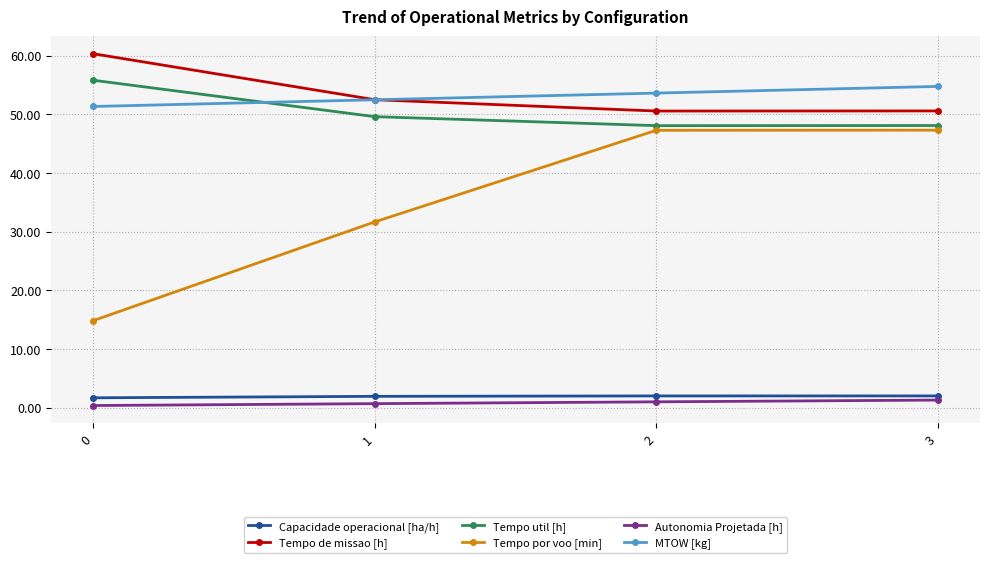

In Capacidade operacional [ha/h], how many points are higher than both neighbors (excluding endpoints)?

1